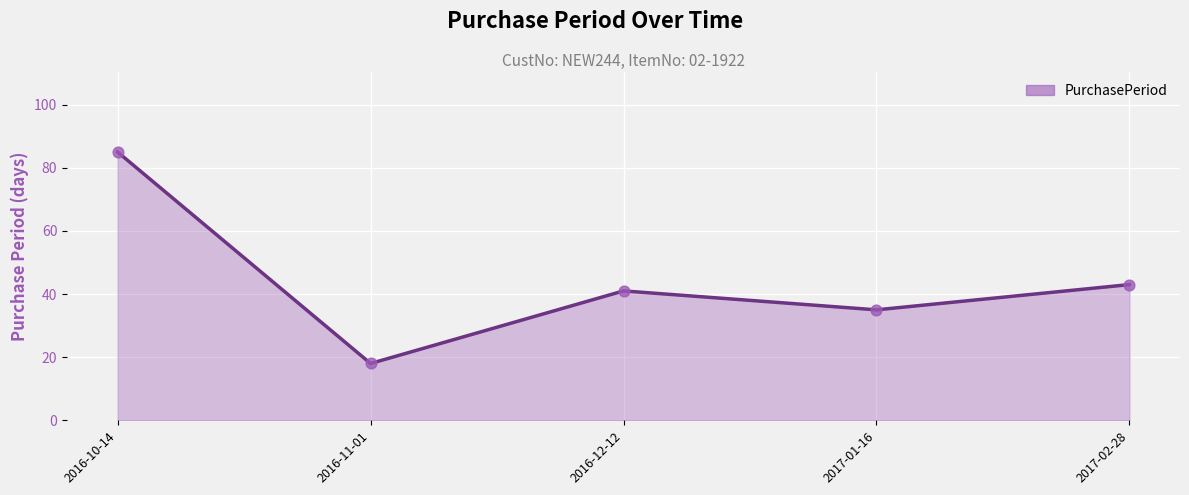

What is the change in value from 2016-10-14 to 2016-12-12?

-44